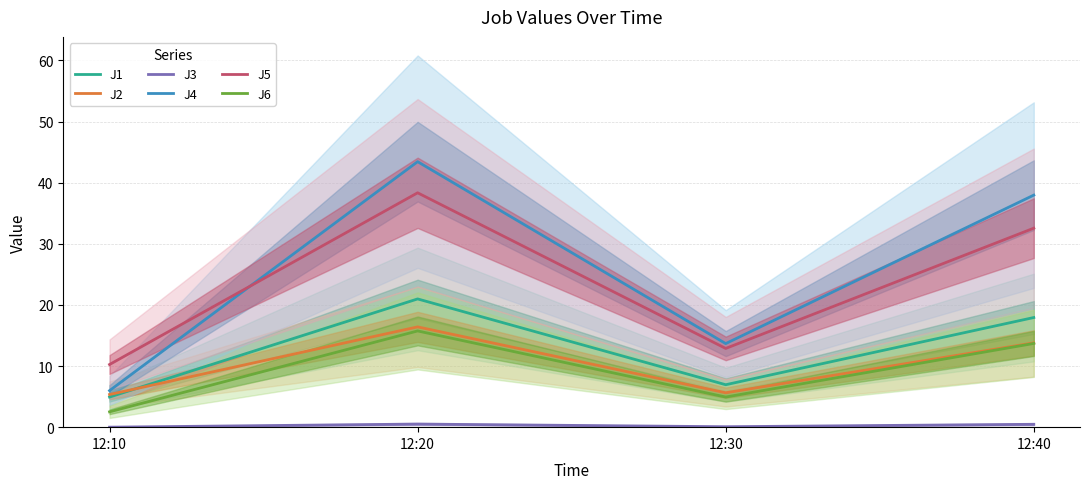

At which label does J4 first exceed 37?

12:20